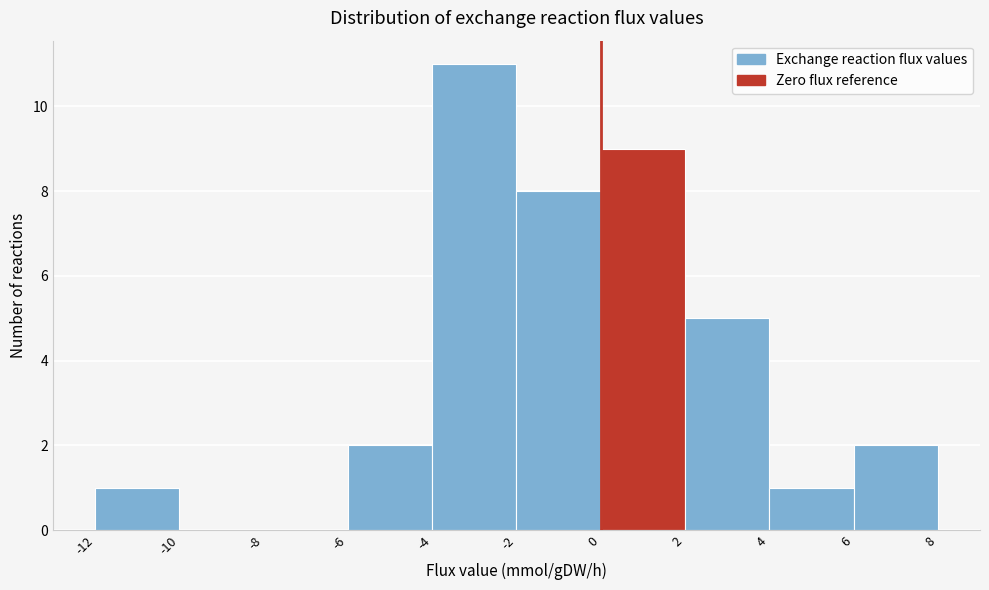

Which range on the x-axis has the tallest bar?

-4 to -2